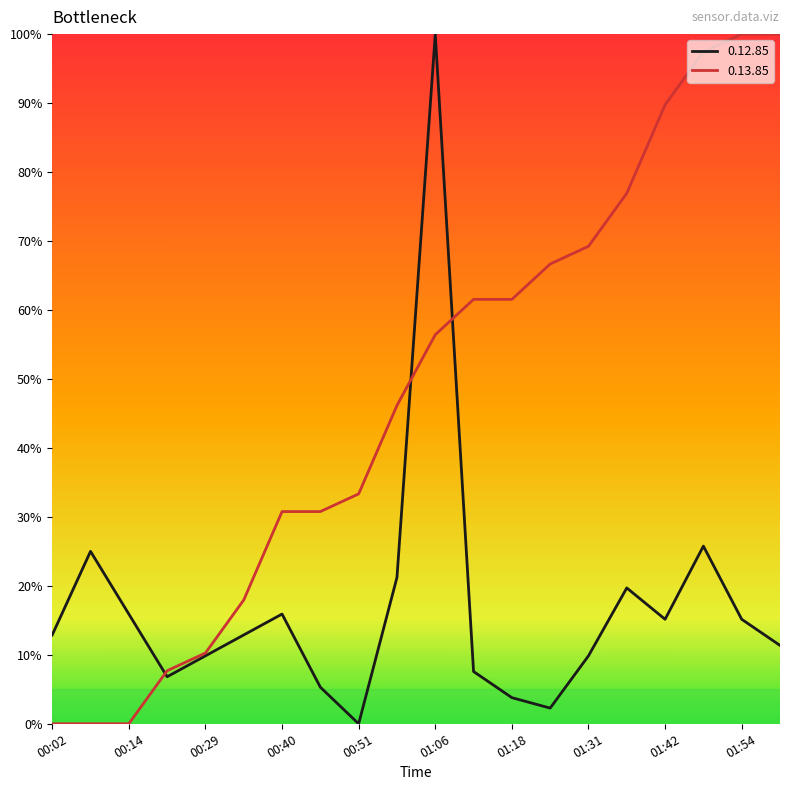

What are all the series names shown in the legend?

0.12.85, 0.13.85